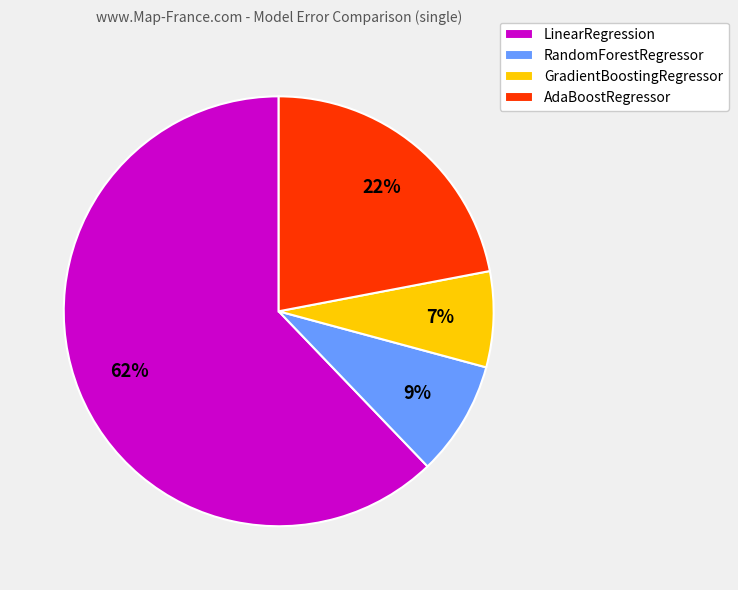

How many segments does this pie chart have?

4